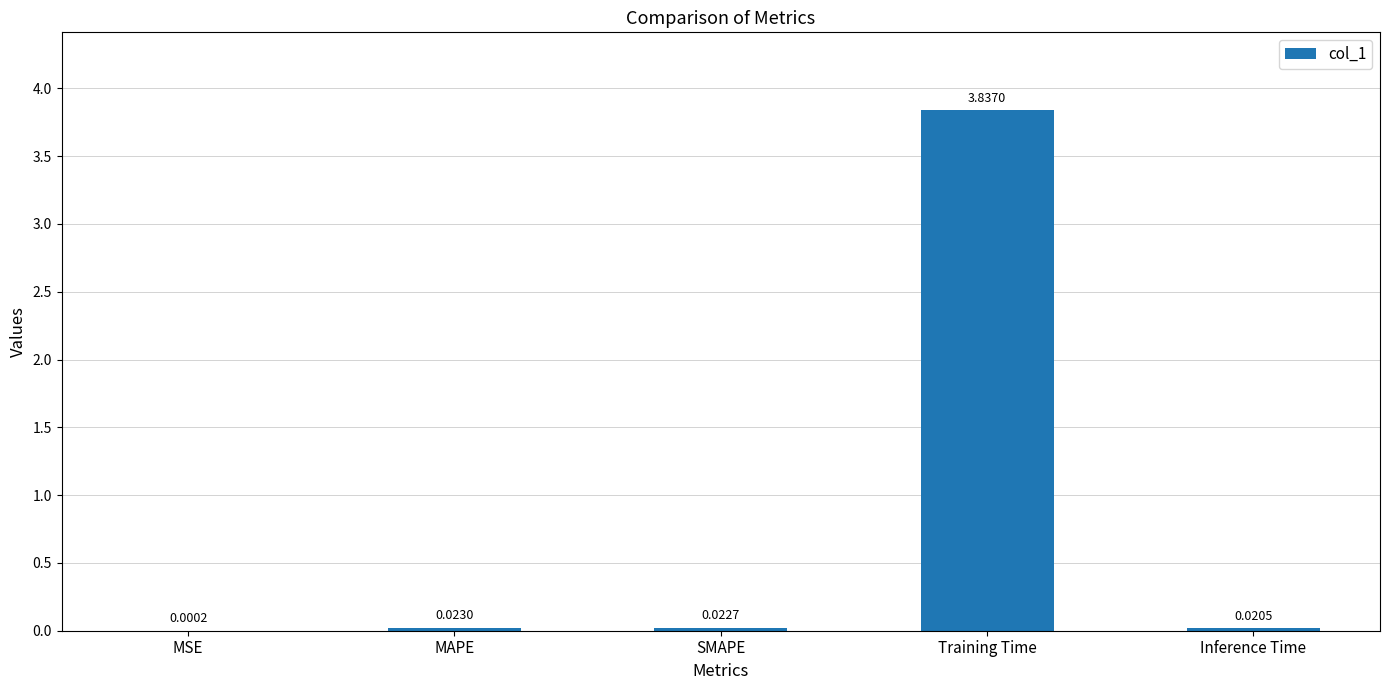

Which category has the highest value across all series?

Training Time